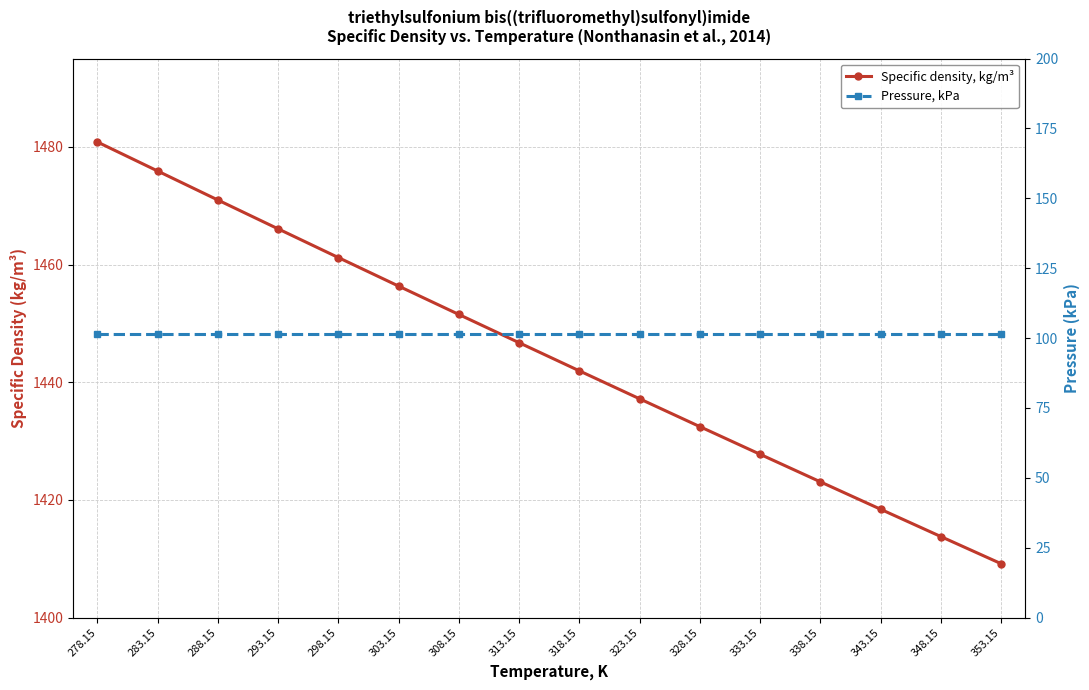

How many series are shown in this chart?

2